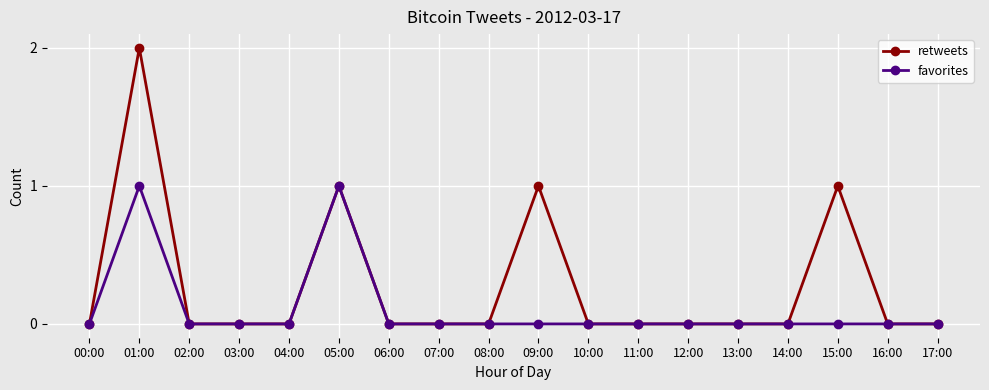

What position from the left is 09:00?

10